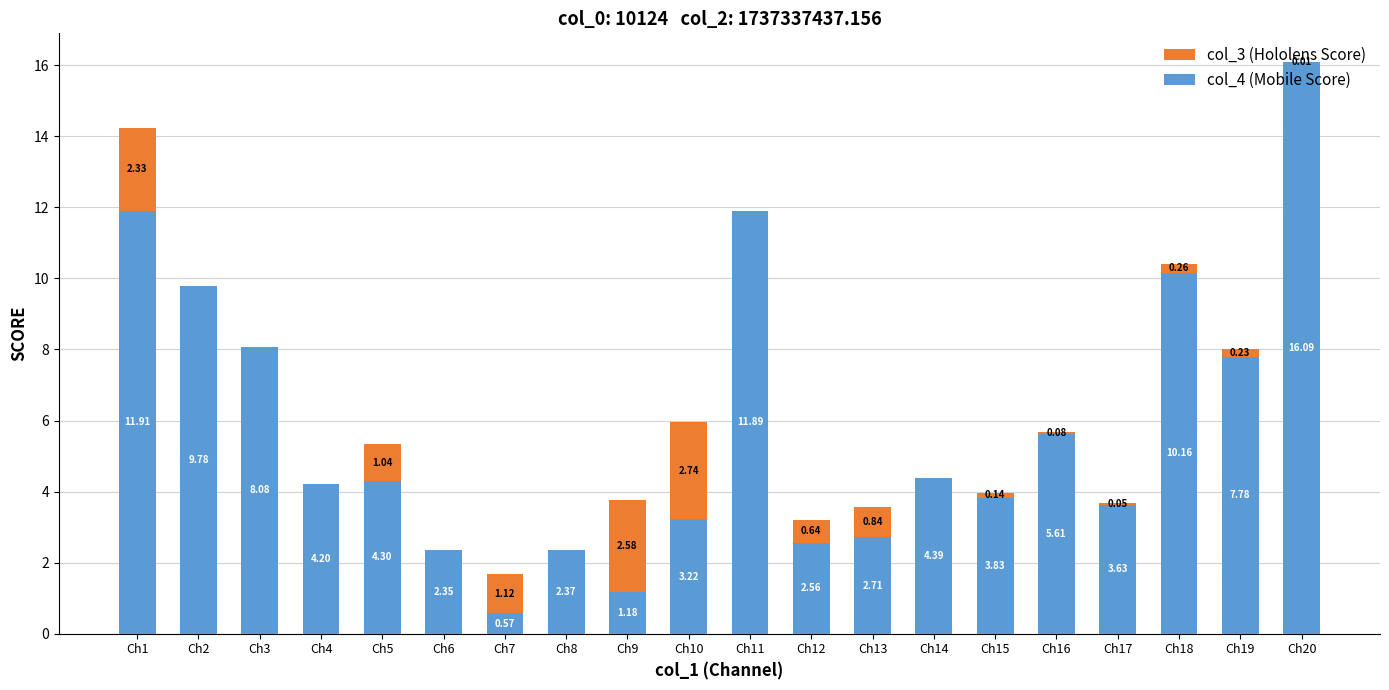

At which category is the sum across all series the highest?

Ch20